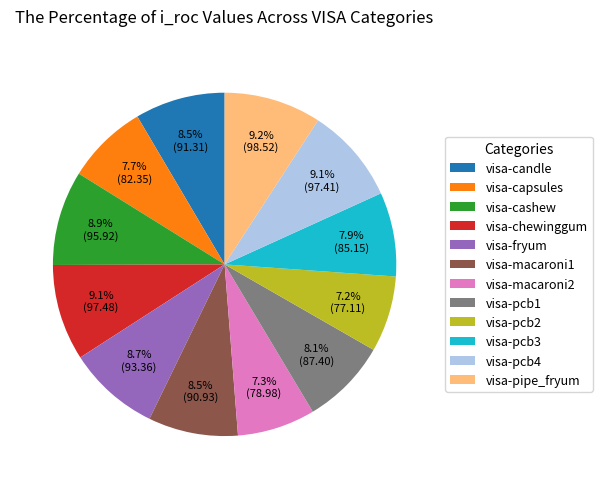

True or false: visa-pcb4 accounts for 1% of the total.

False